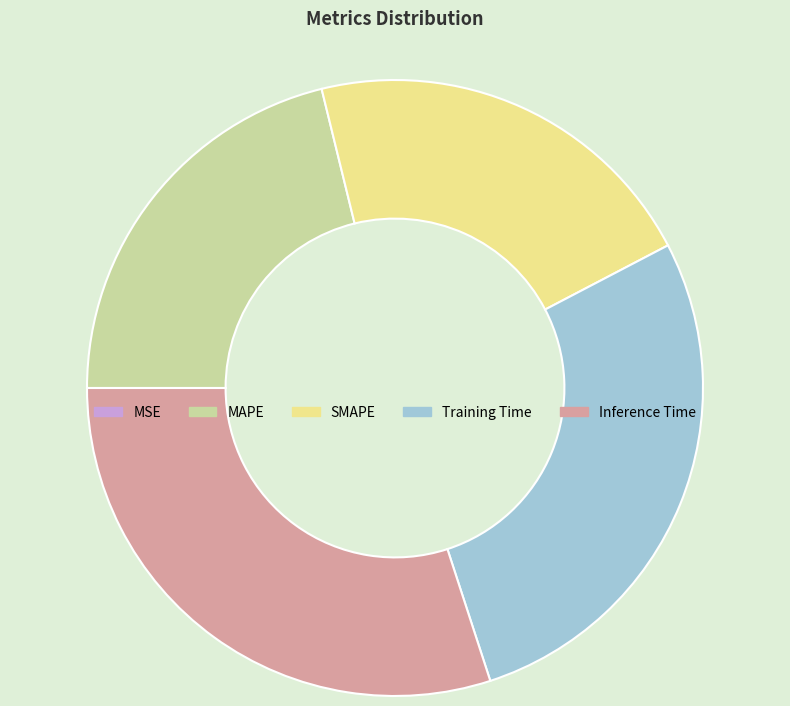

What is the largest slice in the pie chart?

Inference Time